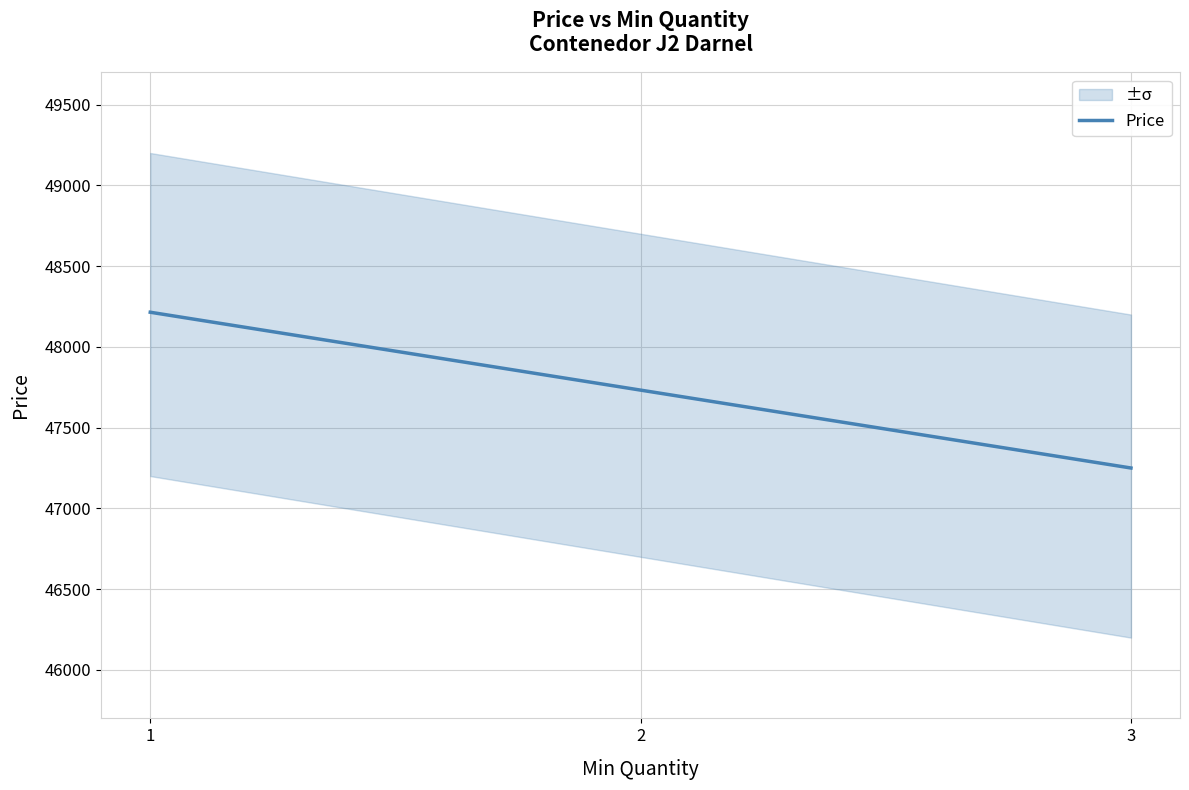

What is the ratio of the value at 3 to the value at 1?

1.0